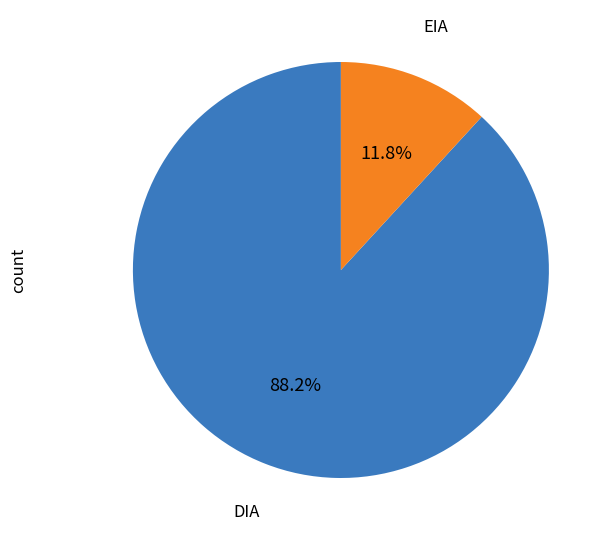

How many slices are in this pie chart?

2